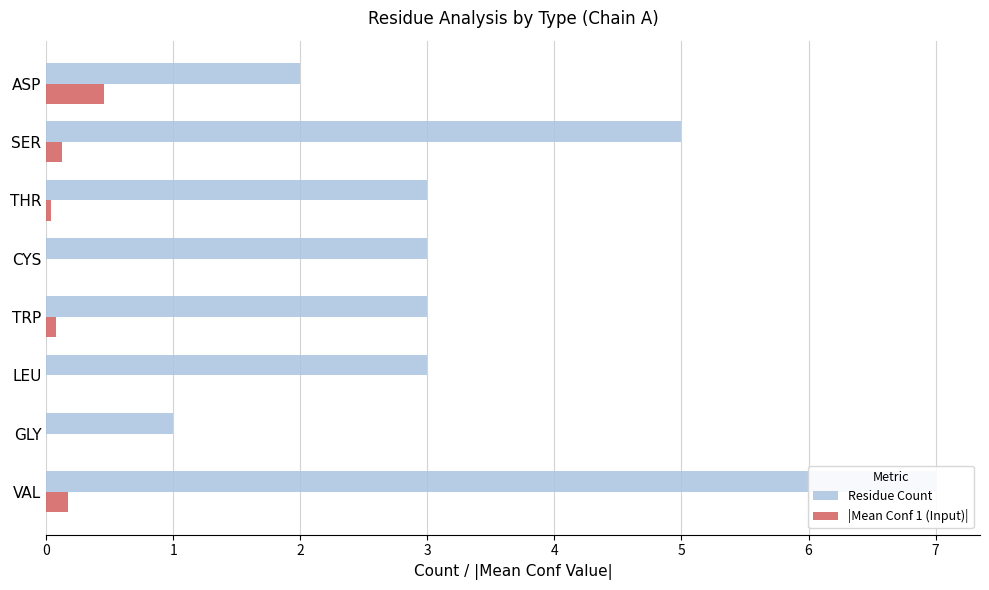

How many positive values does the |Mean Conf 1 (Input)| series have?

5